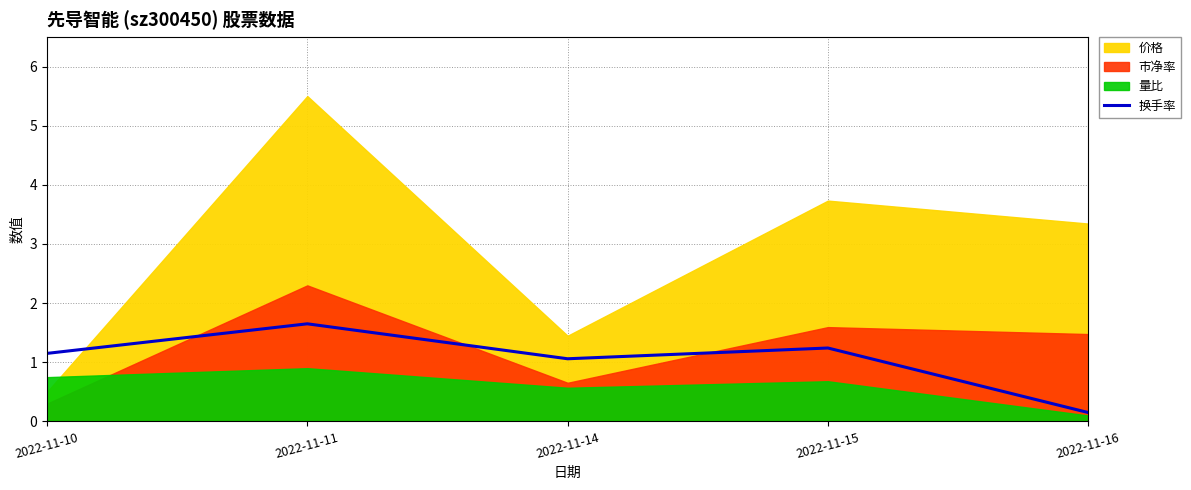

Count the number of categories in the chart.

5